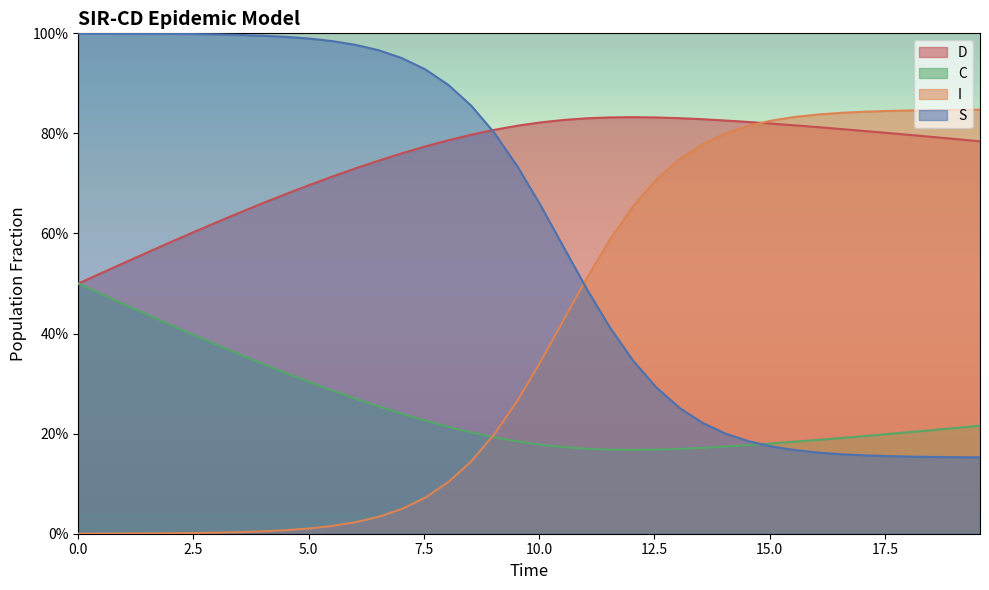

How many data points does each series have?

40